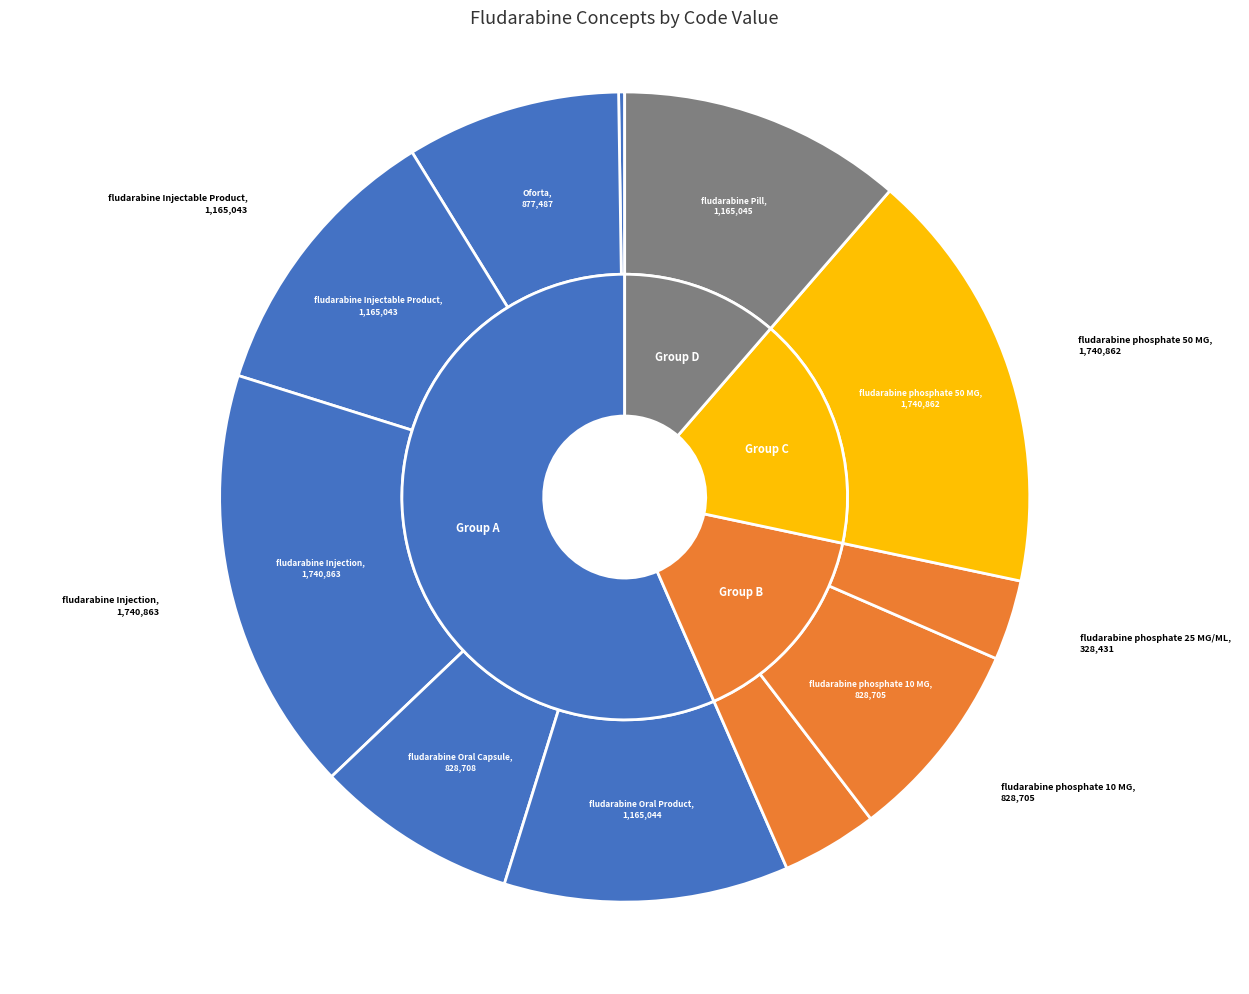

Count the number of slices in the pie.

11